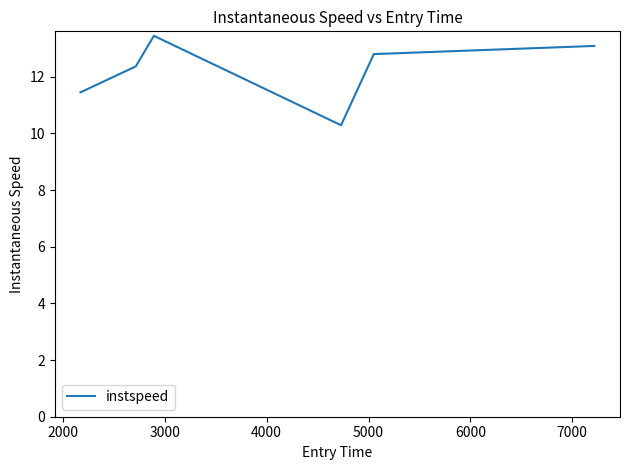

What is the difference between the maximum and minimum values?

3.2